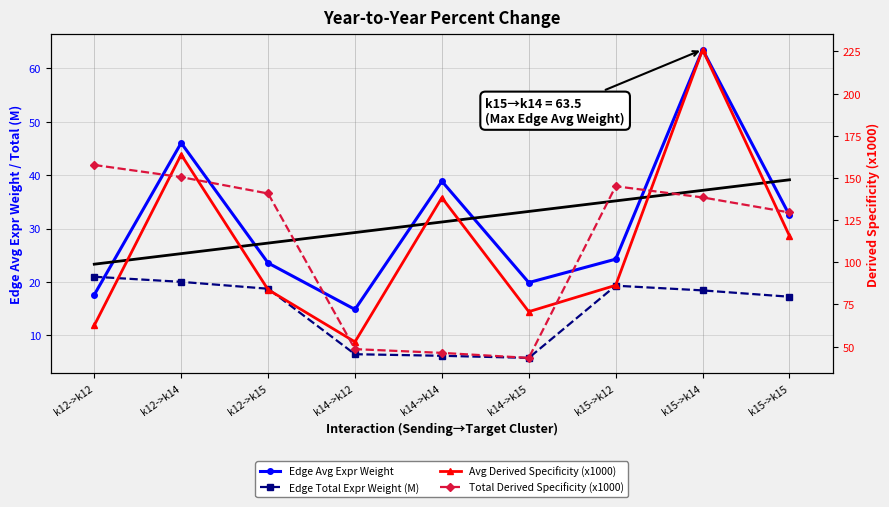

What is the maximum value for Avg Derived Specificity (x1000)?

226.1